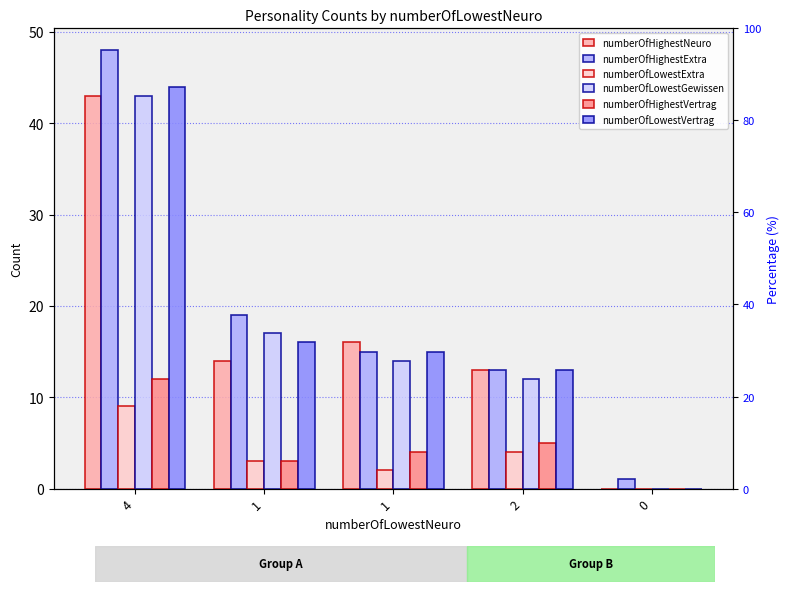

The value of numberOfHighestExtra at 1 is 19. True or false?

True